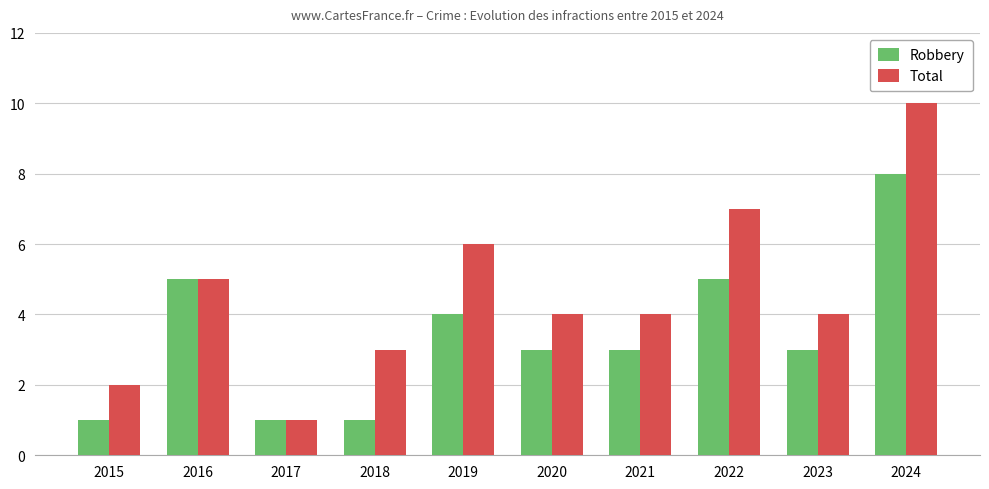

Reading left to right, list all the values displayed in this chart.

Robbery: 2015=1	2016=5	2017=1	2018=1	2019=4	2020=3	2021=3	2022=5	2023=3	2024=8
Total: 2015=2	2016=5	2017=1	2018=3	2019=6	2020=4	2021=4	2022=7	2023=4	2024=10